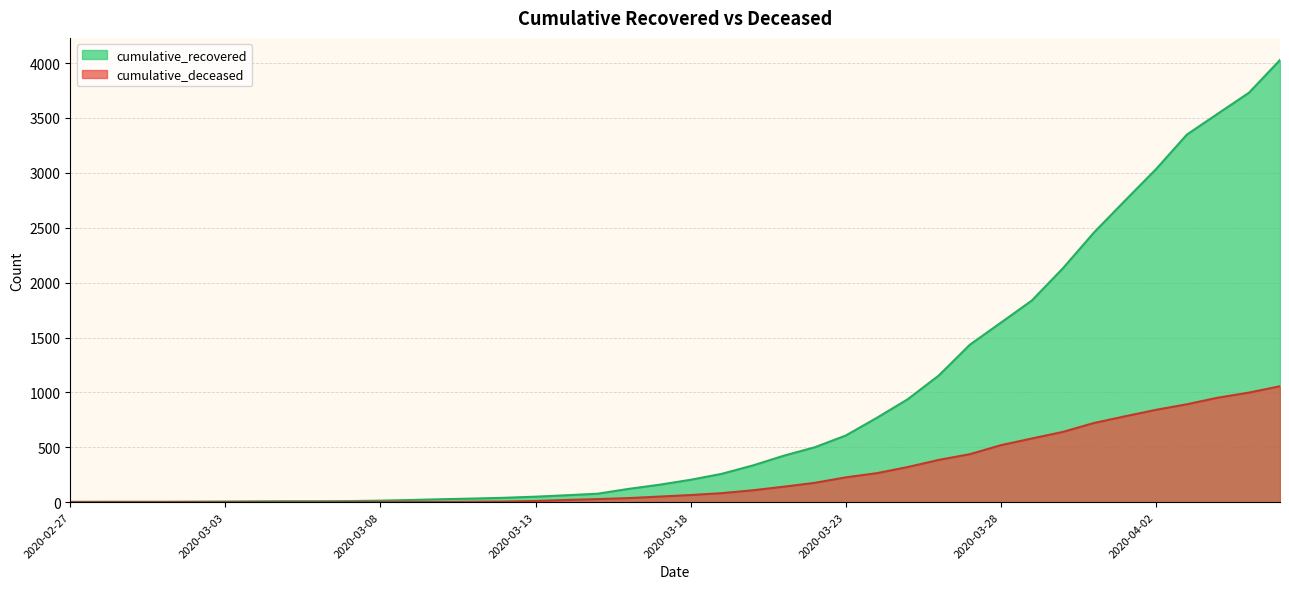

True or false: cumulative_recovered and cumulative_deceased intersect in this chart.

False